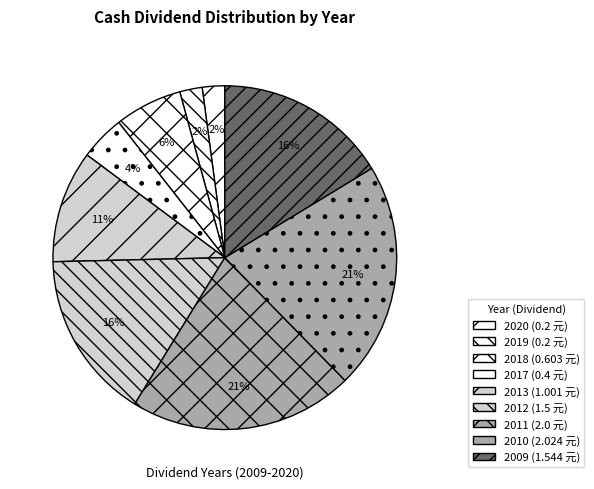

True or false: 2020 accounts for 2% of the total.

True